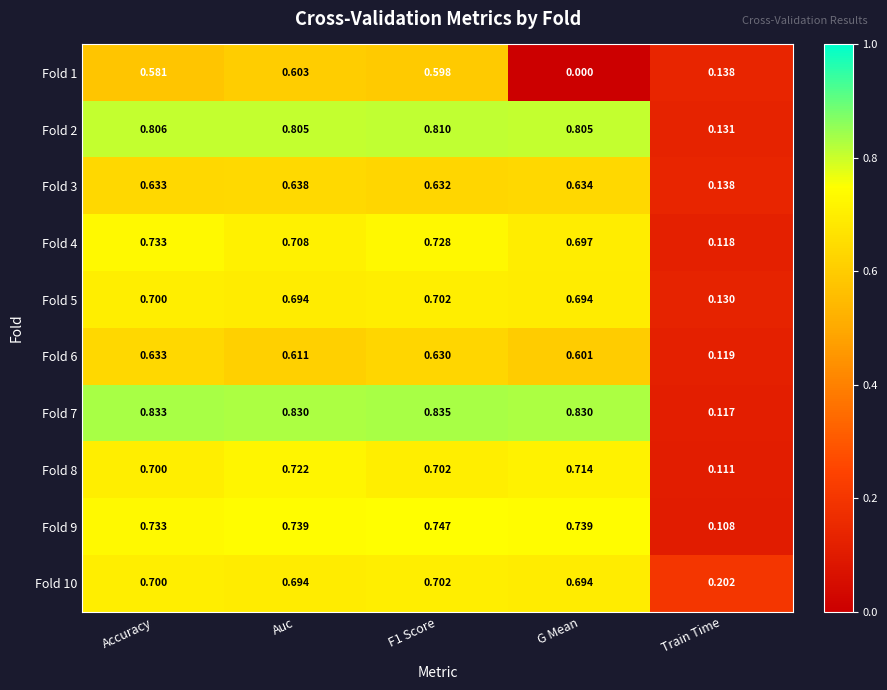

Where is Fold 4 nearest to the value 0?

Train Time